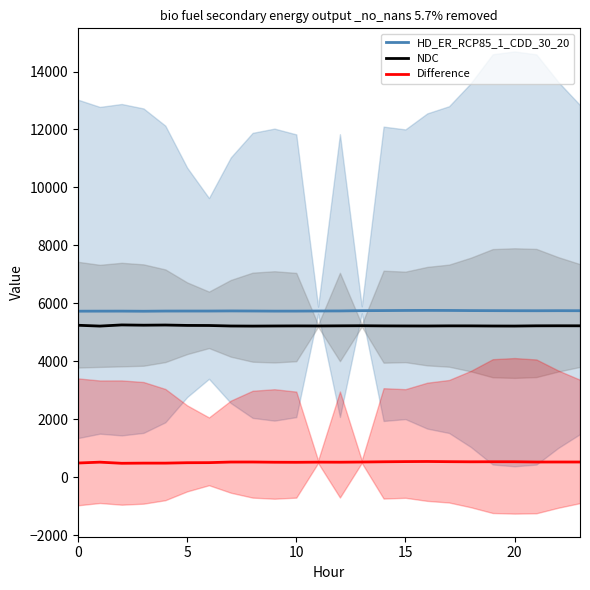

True or false: HD_ER_RCP85_1_CDD_30_20 and NDC intersect in this chart.

False